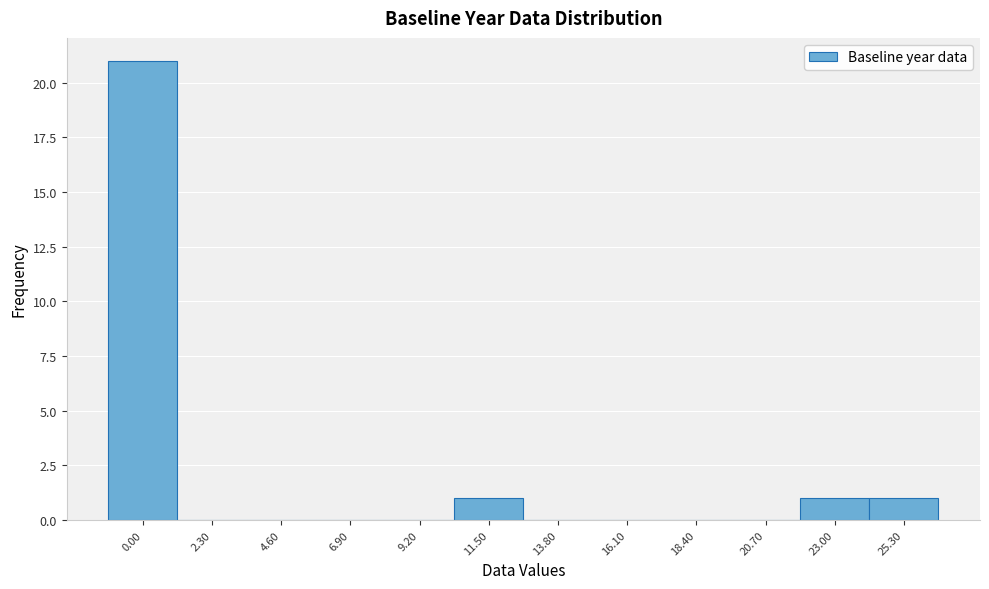

Reading left to right, extract all data points from this chart.

0.00=21	2.30=0	4.60=0	6.90=0	9.20=0	11.50=1	13.80=0	16.10=0	18.40=0	20.70=0	23.00=1	25.30=1